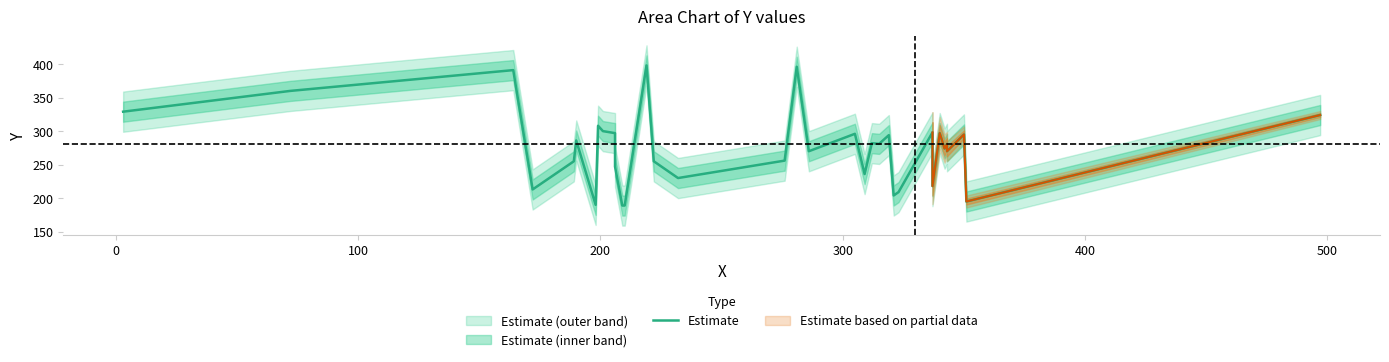

What is the greatest value displayed?

398